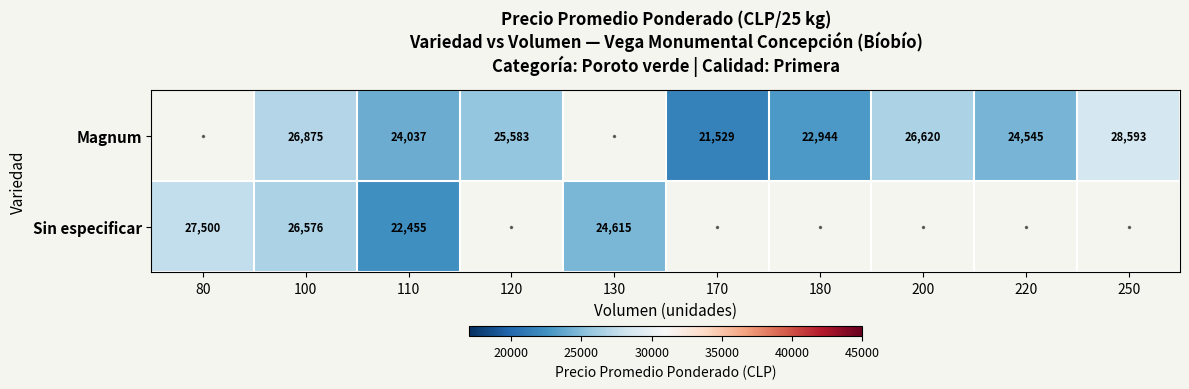

True or false: Sin especificar has a value of 18185 at 100.

False